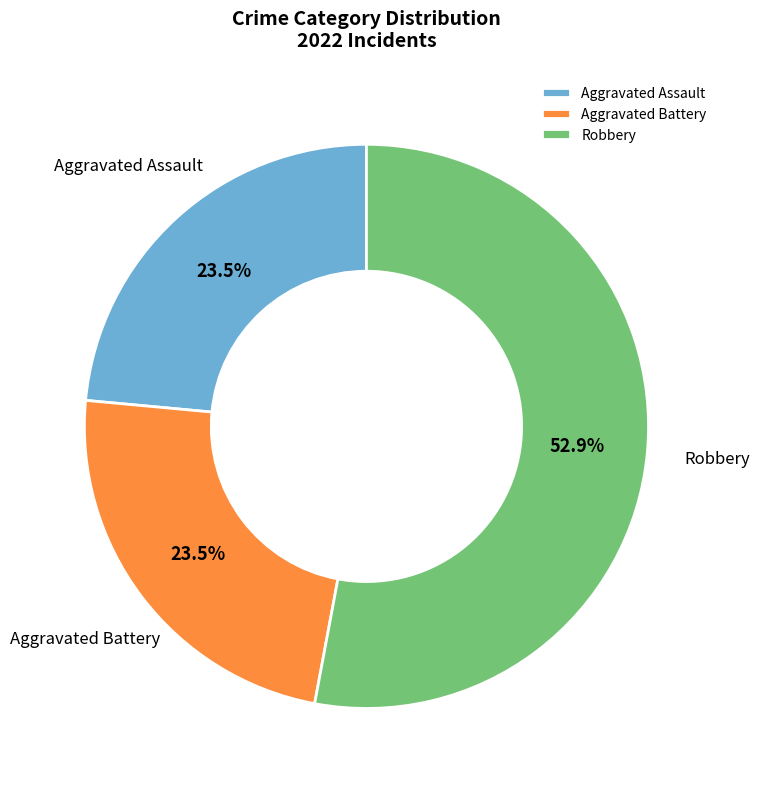

What is the majority slice?

Robbery